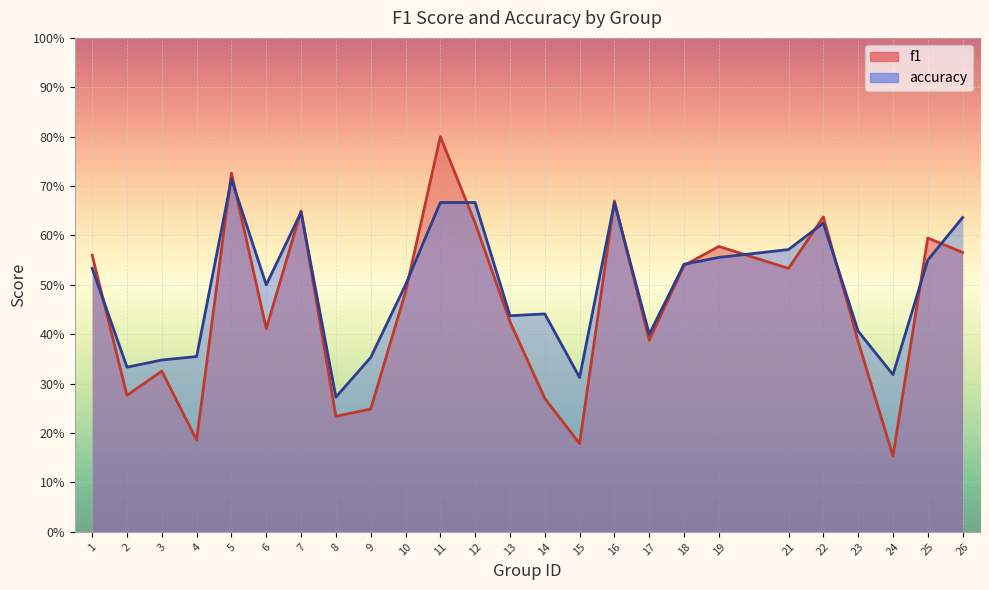

At which category is the sum across all series the highest?

11